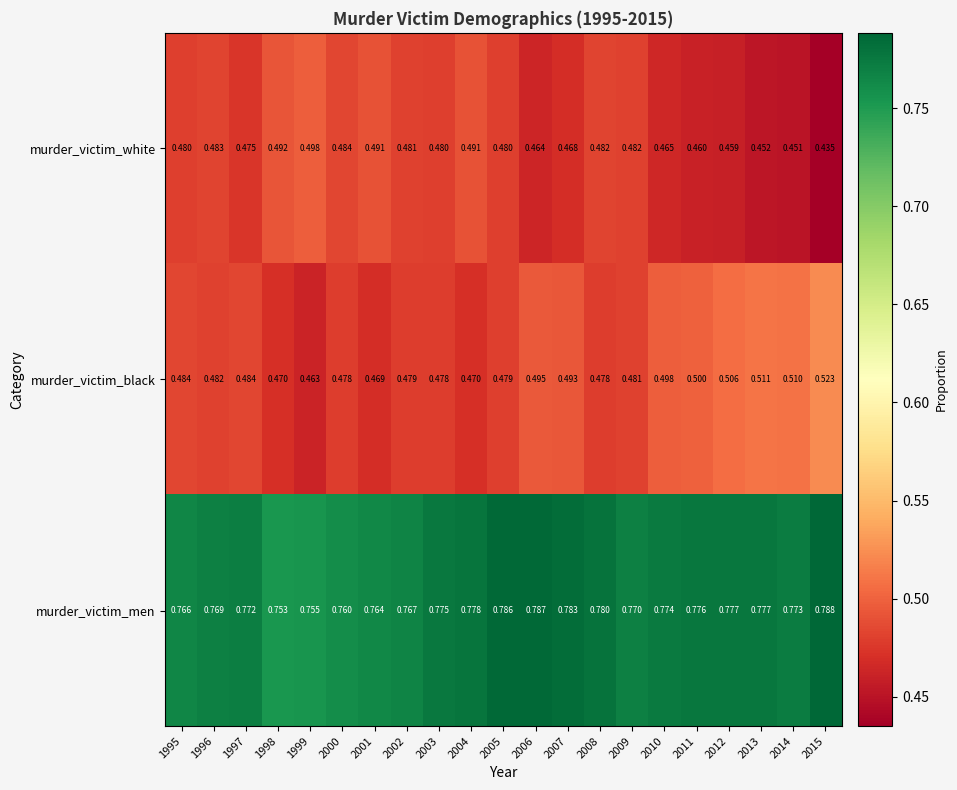

Rank the series by their maximum value, from lowest to highest.

murder_victim_white, murder_victim_black, murder_victim_men